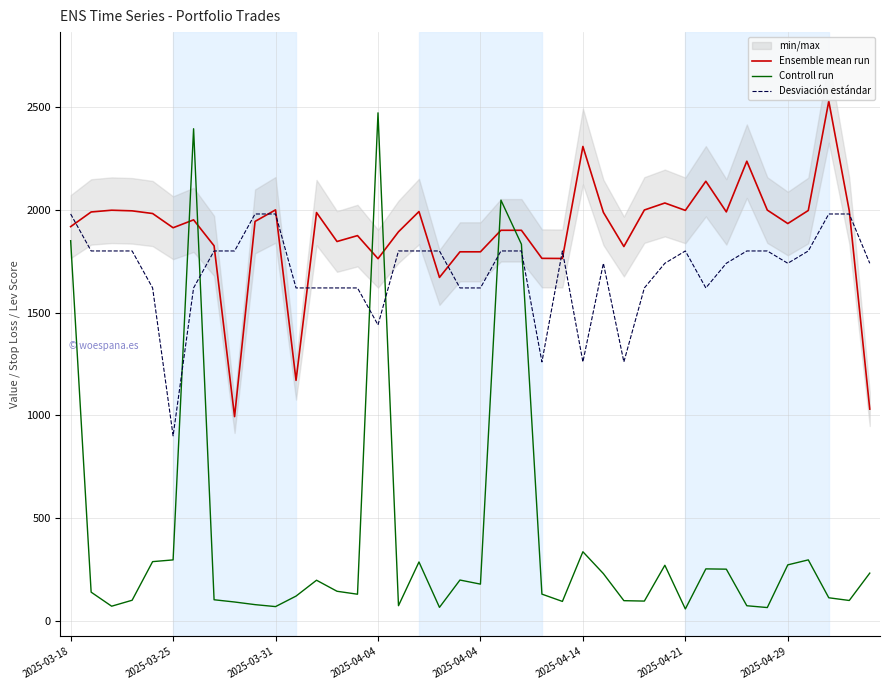

Which series has the largest total across all categories?

Ensemble mean run